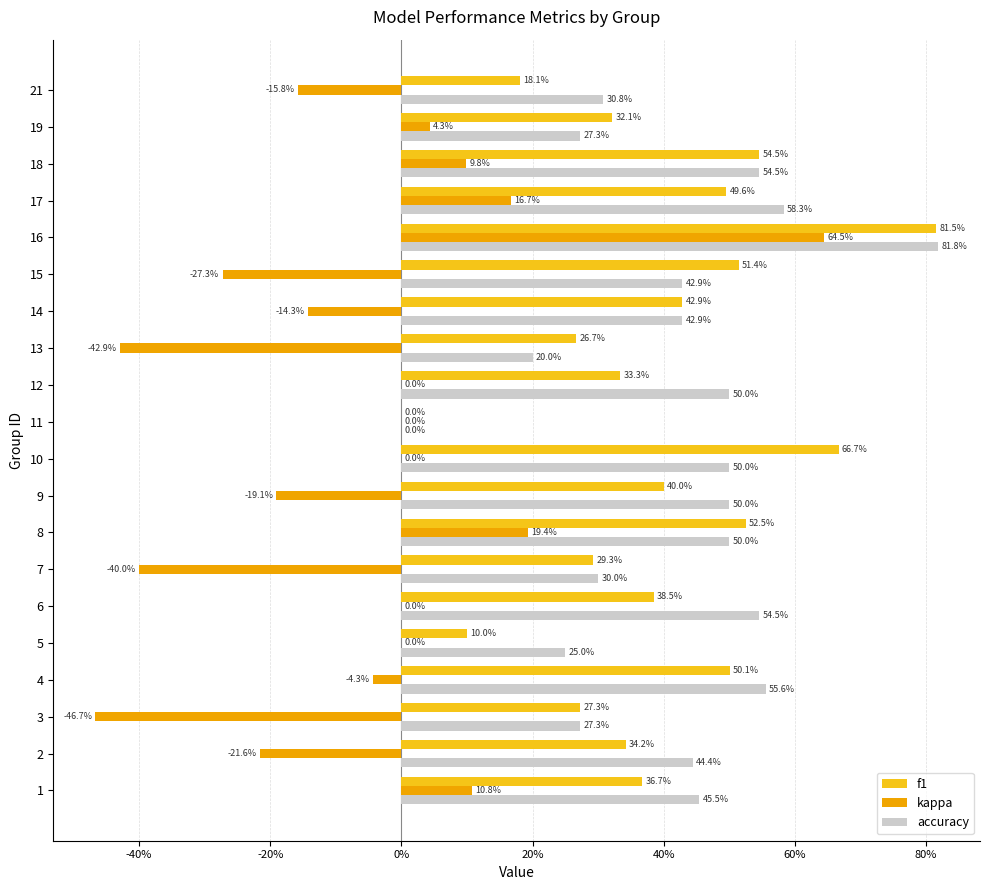

Which series has the largest total across all categories?

accuracy